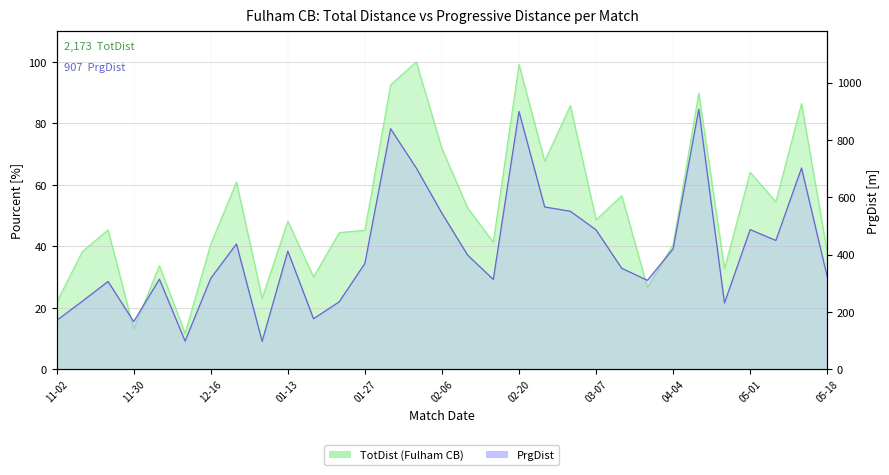

The chart shows a value of 449 at 28. True or false?

True